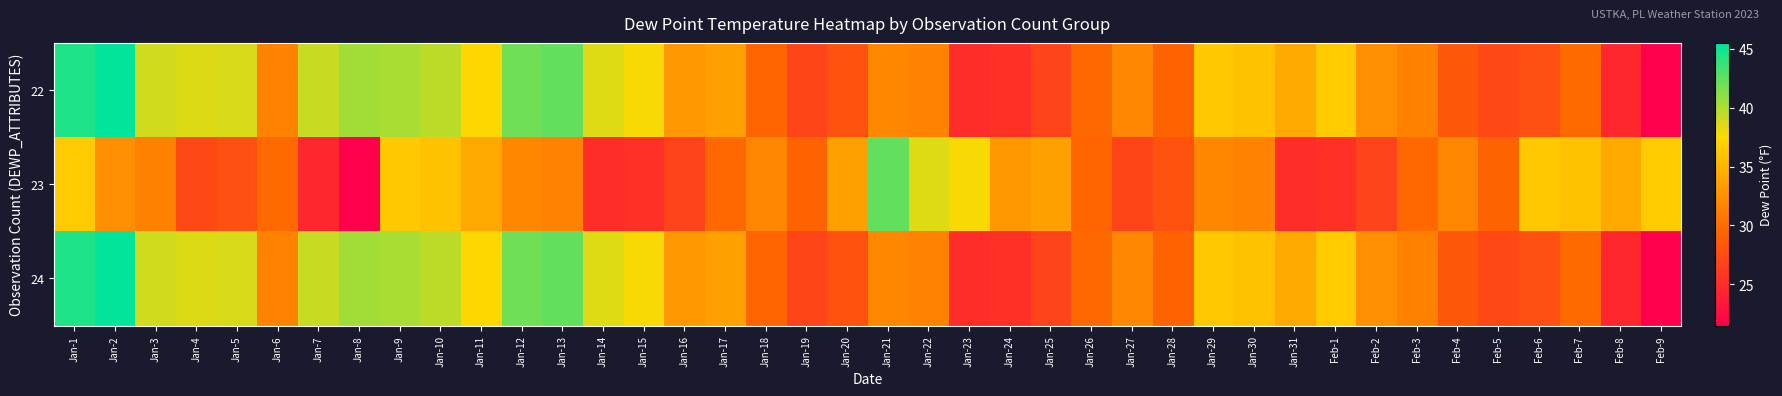

Reading left to right, extract all data points from this chart.

22: Jan-1=44.5	Jan-2=45.5	Jan-3=39.0	Jan-4=38.6	Jan-5=38.7	Jan-6=31.5	Jan-7=39.3	Jan-8=40.4	Jan-9=40.2	Jan-10=39.6	Jan-11=37.4	Jan-12=42.0	Jan-13=42.4	Jan-14=38.5	Jan-15=37.7	Jan-16=33.0	Jan-17=33.5	Jan-18=29.4	Jan-19=26.9	Jan-20=28.0	Jan-21=31.9	Jan-22=31.5	Jan-23=25.1	Jan-24=25.4	Jan-25=26.8	Jan-26=29.7	Jan-27=31.8	Jan-28=29.3	Jan-29=36.4	Jan-30=35.9	Jan-31=34.2	Feb-1=36.5	Feb-2=32.3	Feb-3=31.4	Feb-4=28.4	Feb-5=27.3	Feb-6=27.7	Feb-7=29.8	Feb-8=24.6	Feb-9=21.5
23: Jan-1=36.5	Jan-2=32.3	Jan-3=31.4	Jan-4=27.3	Jan-5=27.7	Jan-6=29.8	Jan-7=24.6	Jan-8=21.5	Jan-9=36.4	Jan-10=35.9	Jan-11=34.2	Jan-12=31.9	Jan-13=31.5	Jan-14=25.1	Jan-15=25.4	Jan-16=26.8	Jan-17=29.7	Jan-18=31.8	Jan-19=29.3	Jan-20=33.5	Jan-21=42.4	Jan-22=38.5	Jan-23=37.7	Jan-24=33.0	Jan-25=33.5	Jan-26=29.4	Jan-27=26.9	Jan-28=28.0	Jan-29=31.9	Jan-30=31.5	Jan-31=25.1	Feb-1=25.4	Feb-2=26.8	Feb-3=29.7	Feb-4=31.8	Feb-5=29.3	Feb-6=36.4	Feb-7=35.9	Feb-8=34.2	Feb-9=36.5
24: Jan-1=44.5	Jan-2=45.5	Jan-3=39.0	Jan-4=38.6	Jan-5=38.7	Jan-6=31.5	Jan-7=39.3	Jan-8=40.4	Jan-9=40.2	Jan-10=39.6	Jan-11=37.4	Jan-12=42.0	Jan-13=42.4	Jan-14=38.5	Jan-15=37.7	Jan-16=33.0	Jan-17=33.5	Jan-18=29.4	Jan-19=26.9	Jan-20=28.0	Jan-21=31.9	Jan-22=31.5	Jan-23=25.1	Jan-24=25.4	Jan-25=26.8	Jan-26=29.7	Jan-27=31.8	Jan-28=29.3	Jan-29=36.4	Jan-30=35.9	Jan-31=34.2	Feb-1=36.5	Feb-2=32.3	Feb-3=31.4	Feb-4=28.4	Feb-5=27.3	Feb-6=27.7	Feb-7=29.8	Feb-8=24.6	Feb-9=21.5